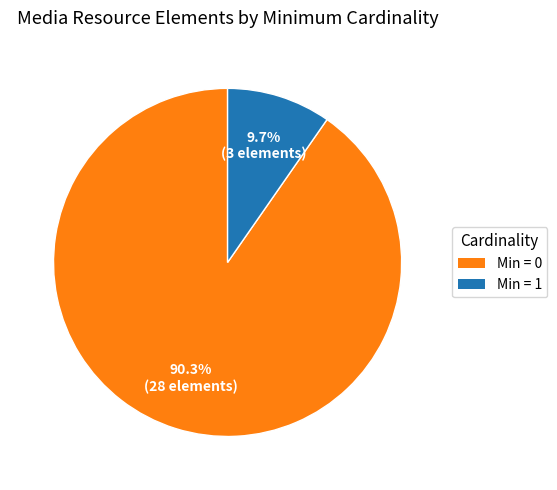

Is there any slice that represents more than half of the pie?

Yes